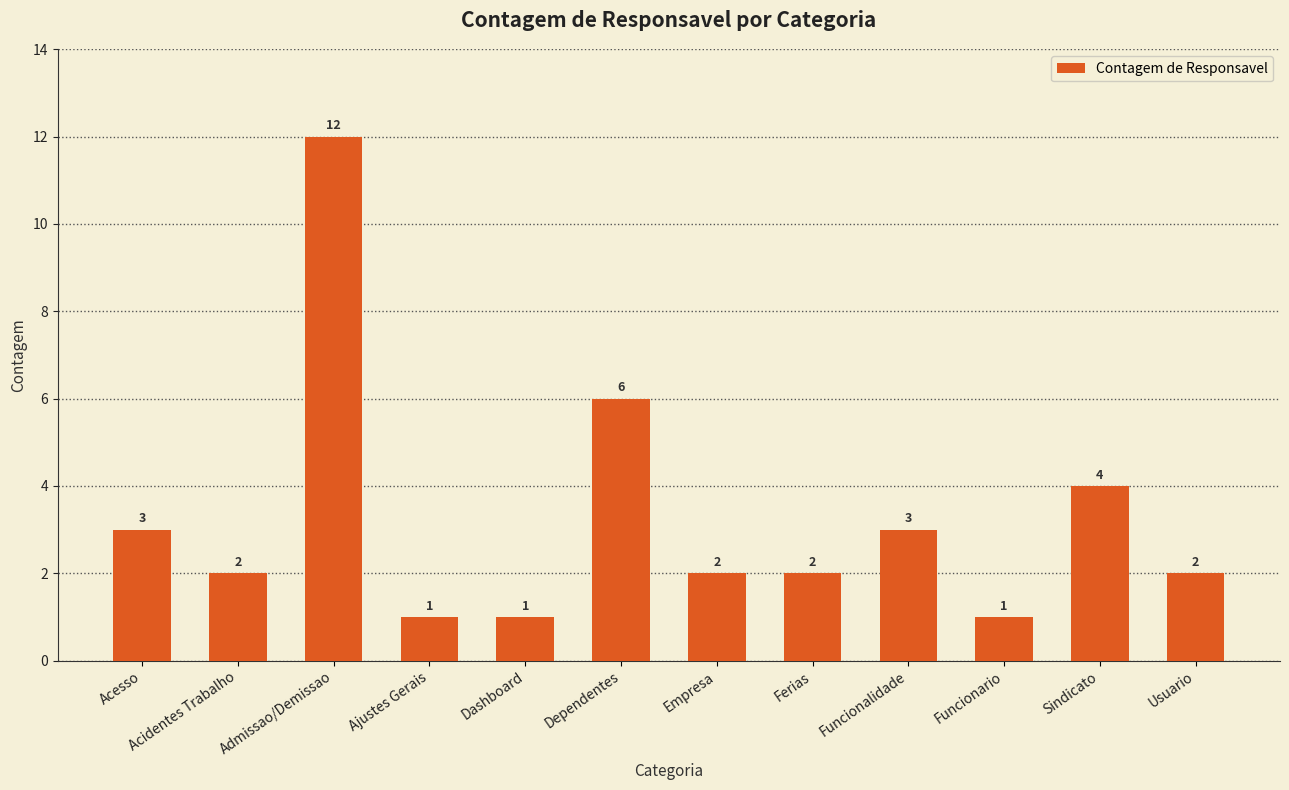

What is the greatest value displayed?

12